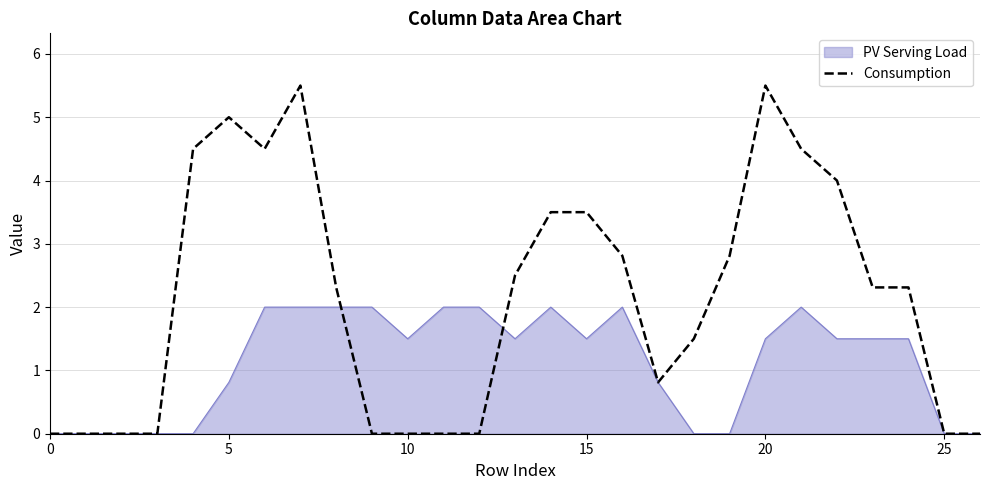

Which series has the widest spread of values?

Consumption